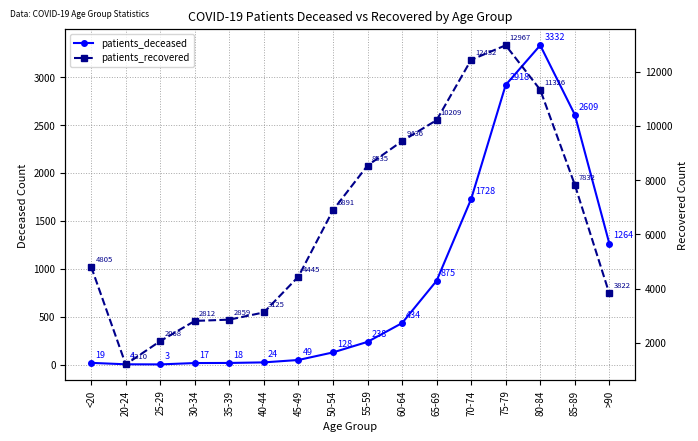

What is the label of the 16th point from the left?

>90